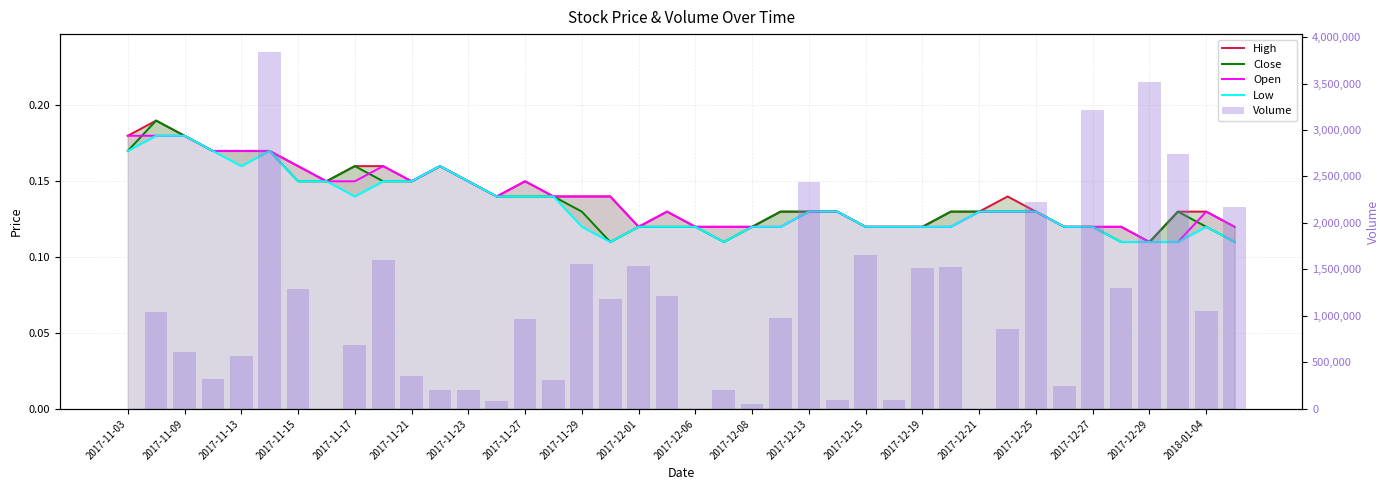

What is the maximum value for High?

0.2